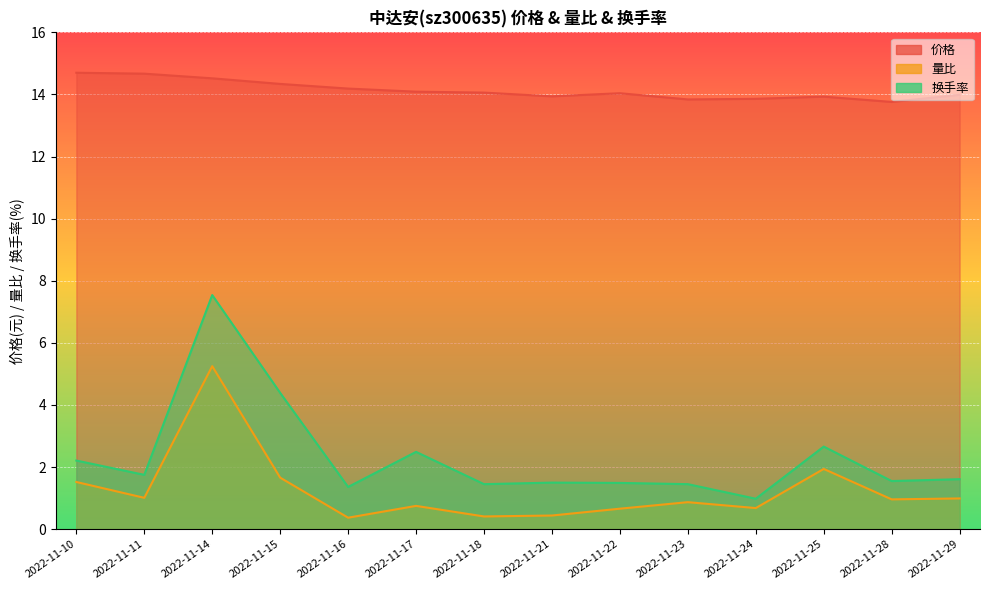

What is the minimum value for 量比?

0.4